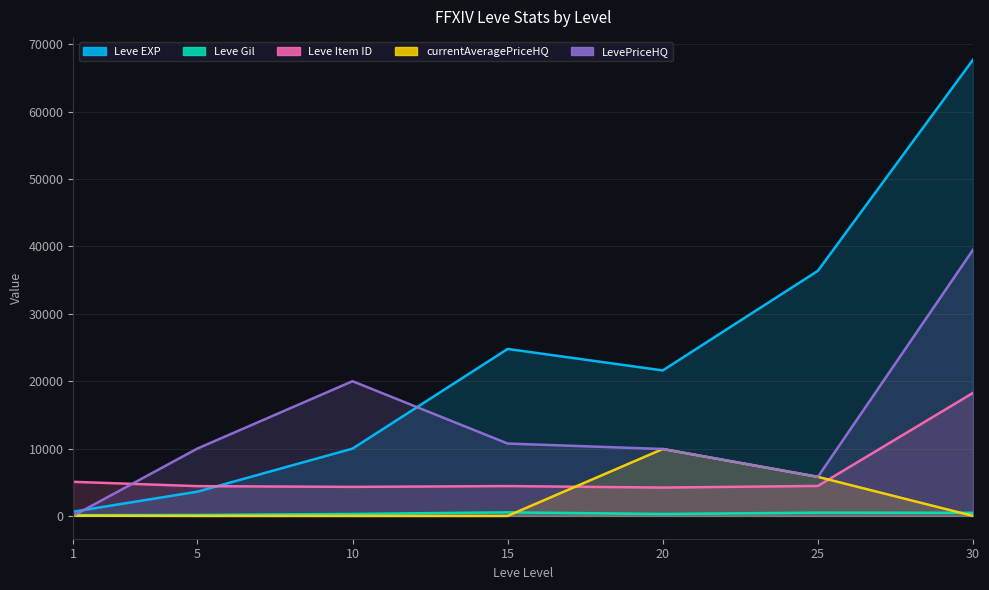

How many lines are shown in the chart?

5